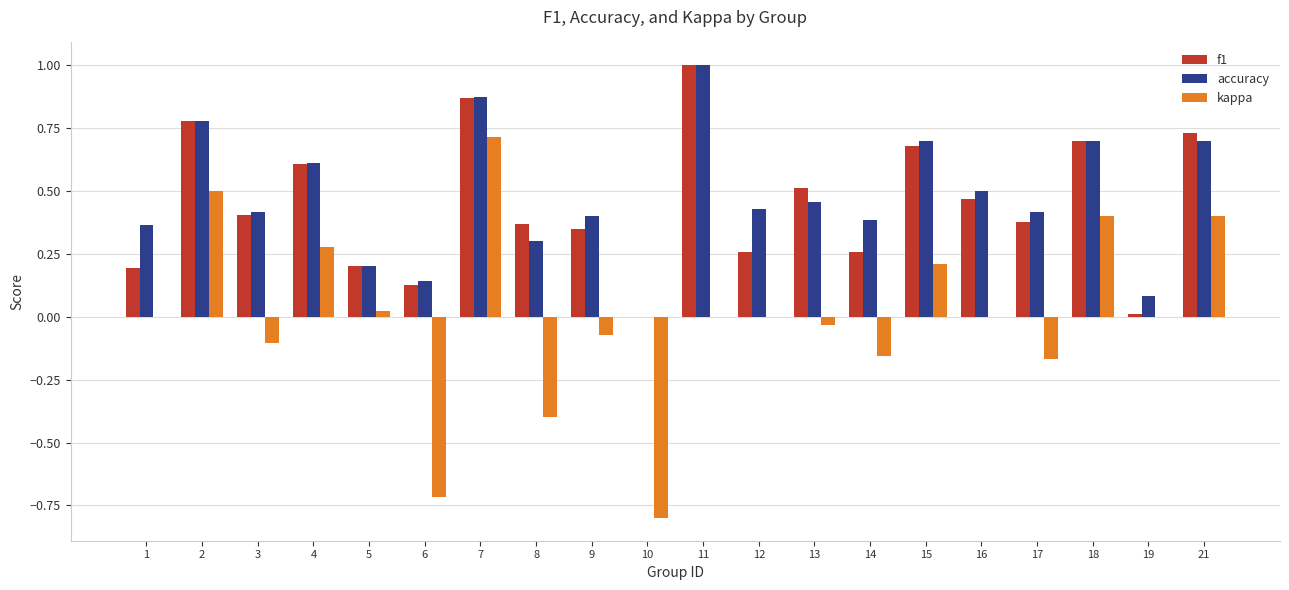

The accuracy series shows 1.0 at 15. True or false?

False